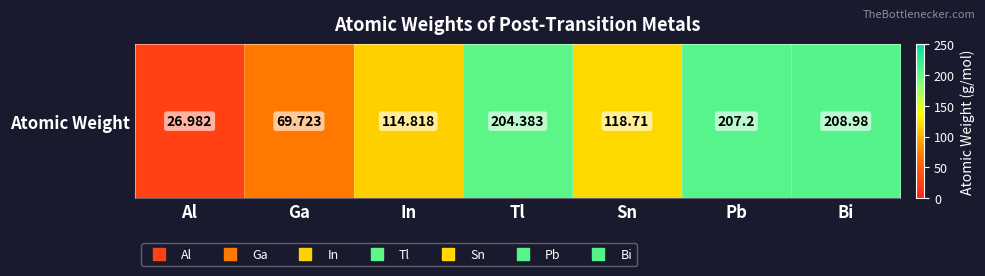

What is the difference between the values at Bi and Sn?

90.3